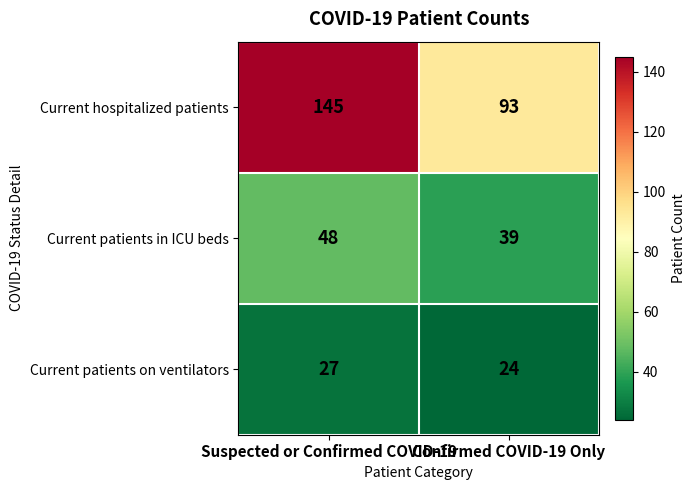

Which series changed the most between Suspected or Confirmed COVID-19 and Confirmed COVID-19 Only?

Current hospitalized patients